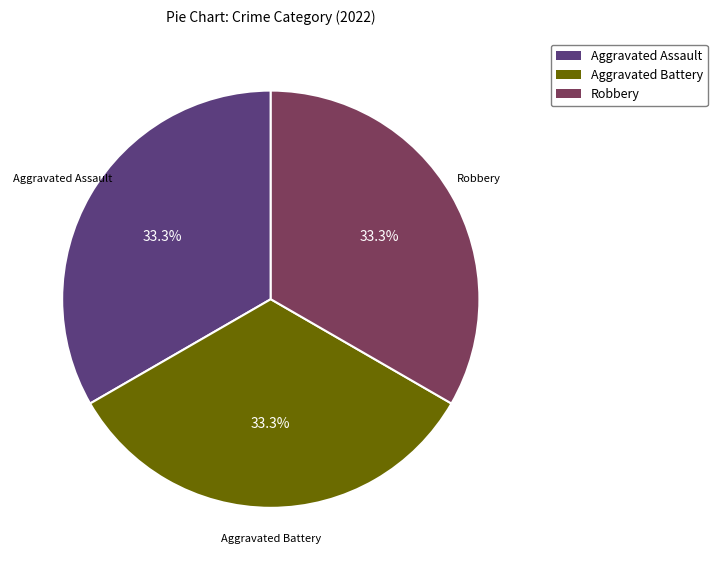

Is there any slice that represents more than half of the pie?

No